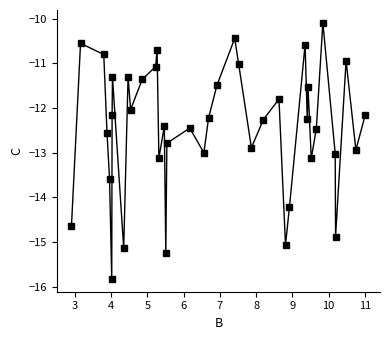

True or false: there are more than 0 points higher than both neighbors.

True